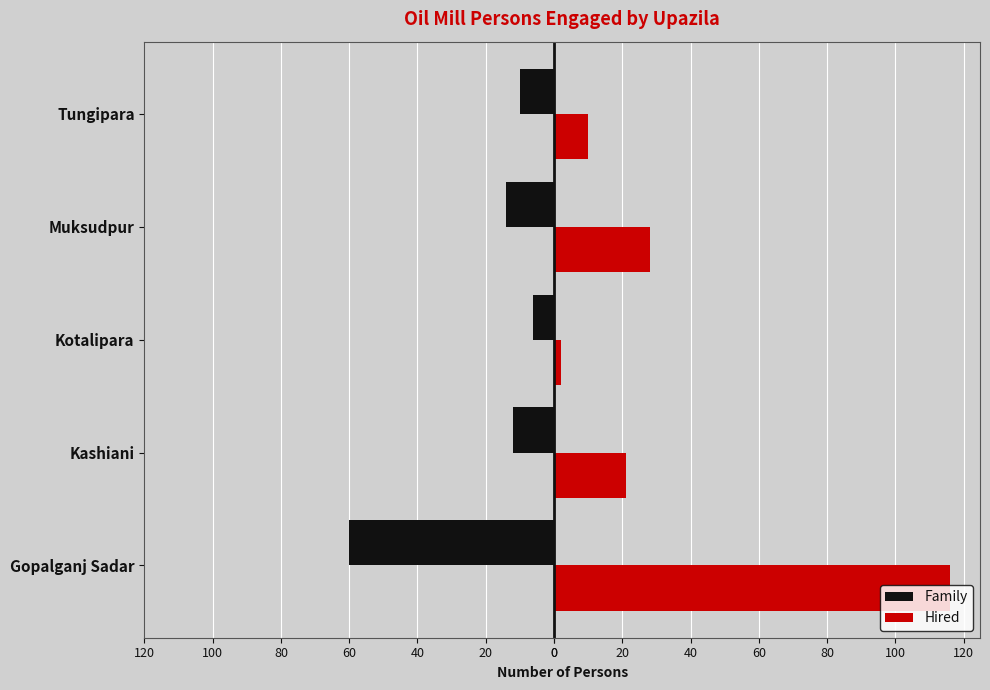

What are all the series names shown in the legend?

Family, Hired